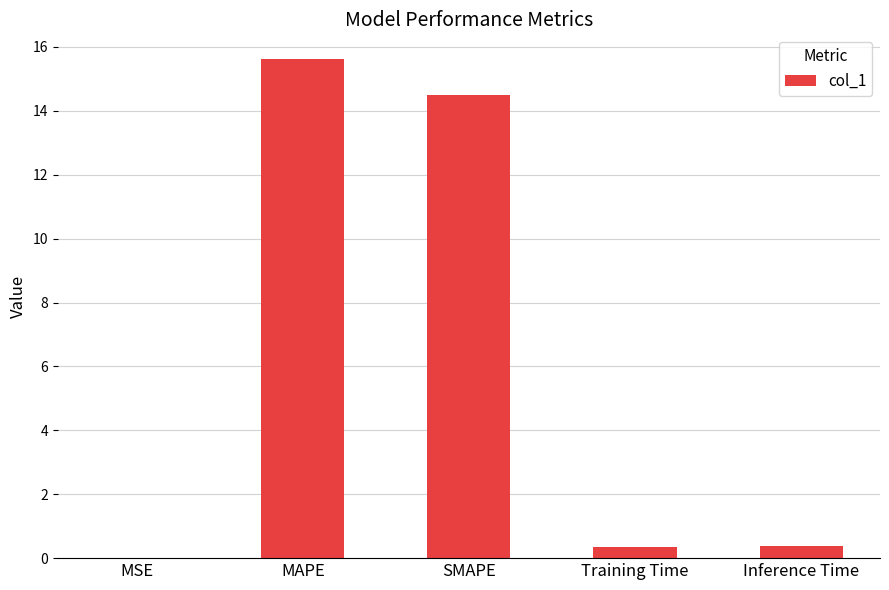

Between Training Time and SMAPE, which is larger?

SMAPE